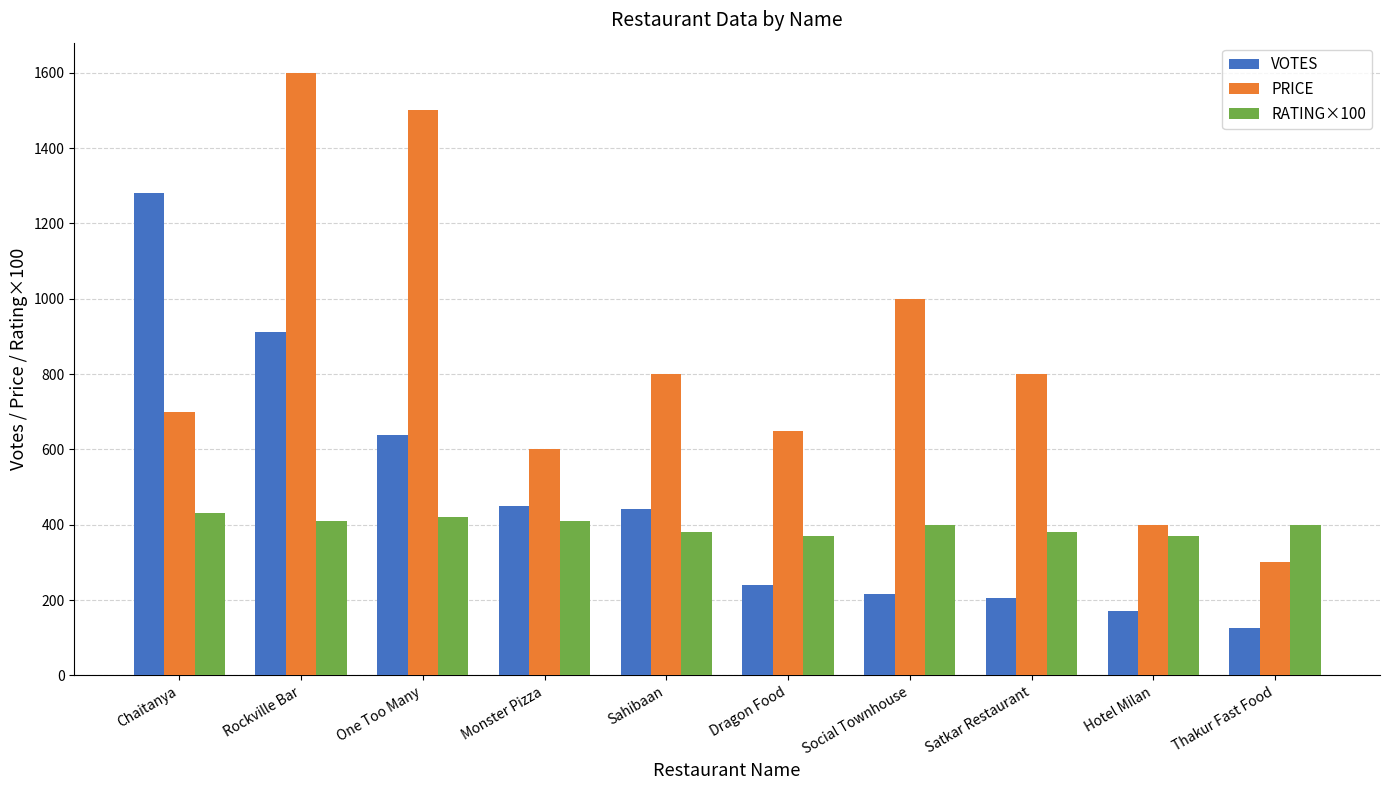

Reading right to left, what are all the values shown in this chart?

VOTES: 126.0	172.0	205.0	216.0	241.0	443.0	451.0	639.0	911.0	1281.0
PRICE: 300.0	400.0	800.0	1000.0	650.0	800.0	600.0	1500.0	1600.0	700.0
RATING×100: 400.0	370.0	380.0	400.0	370.0	380.0	410.0	420.0	410.0	430.0